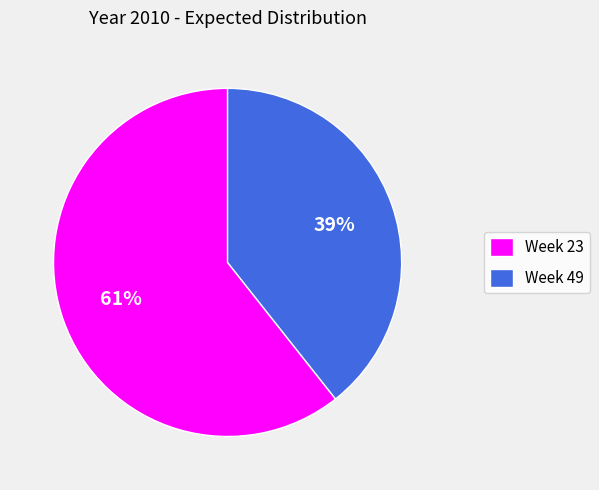

To the nearest percent, what is the average slice percentage?

50%